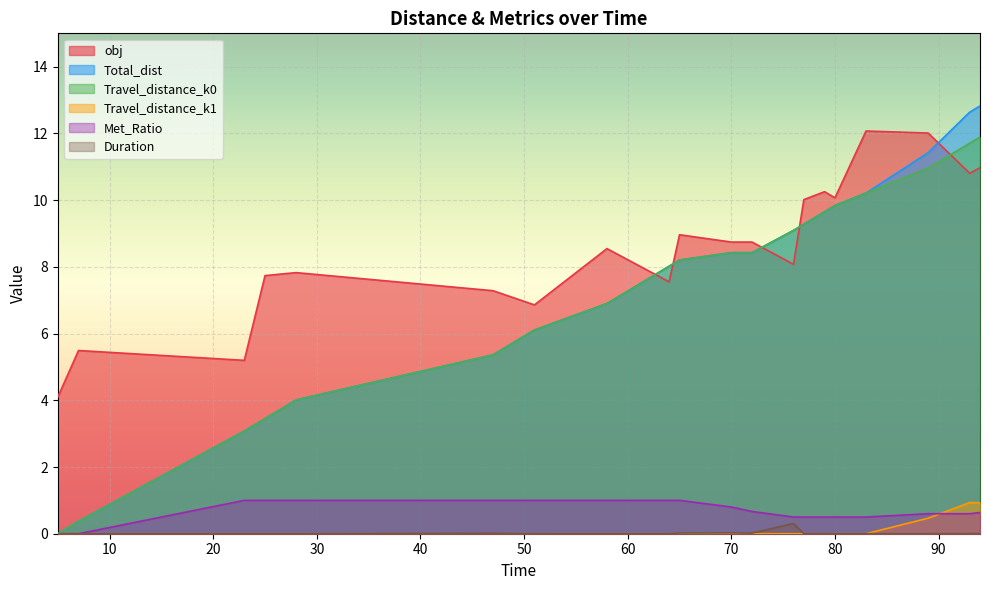

What is the sum of all Duration values?

0.4